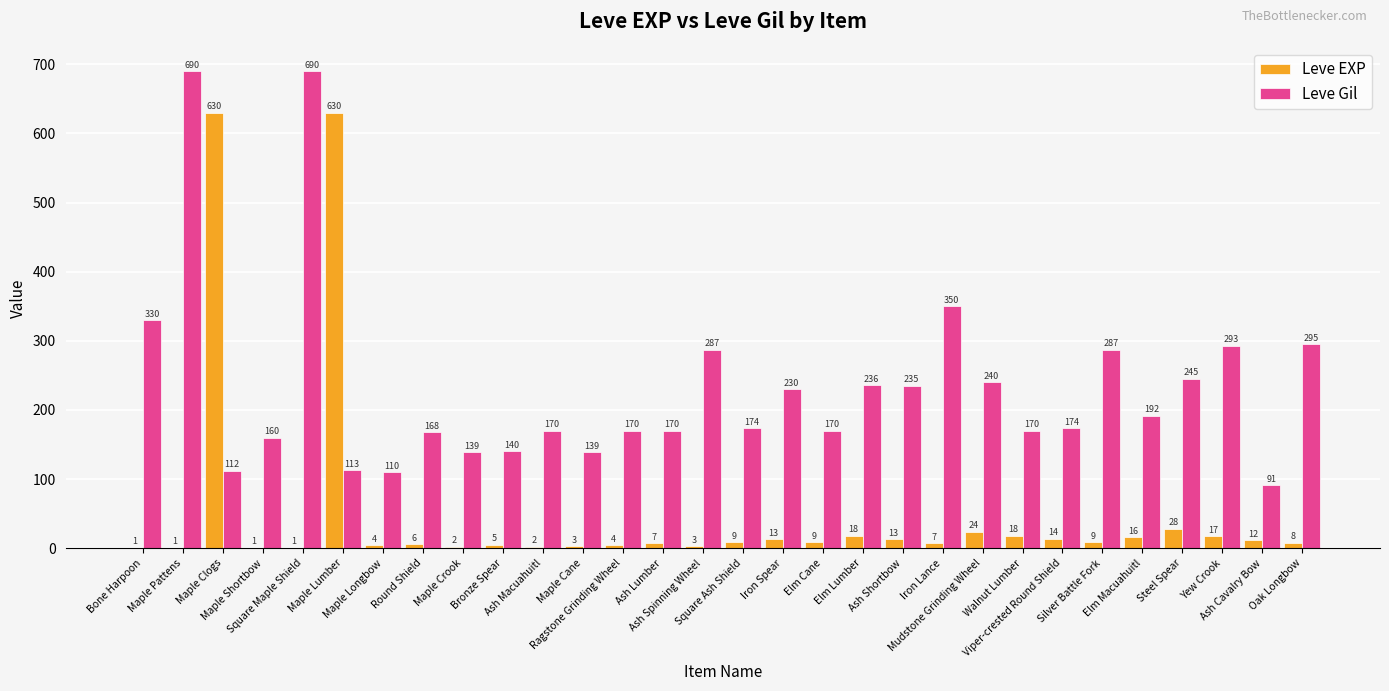

True or false: Leve Gil has a value of 68 at Walnut Lumber.

False